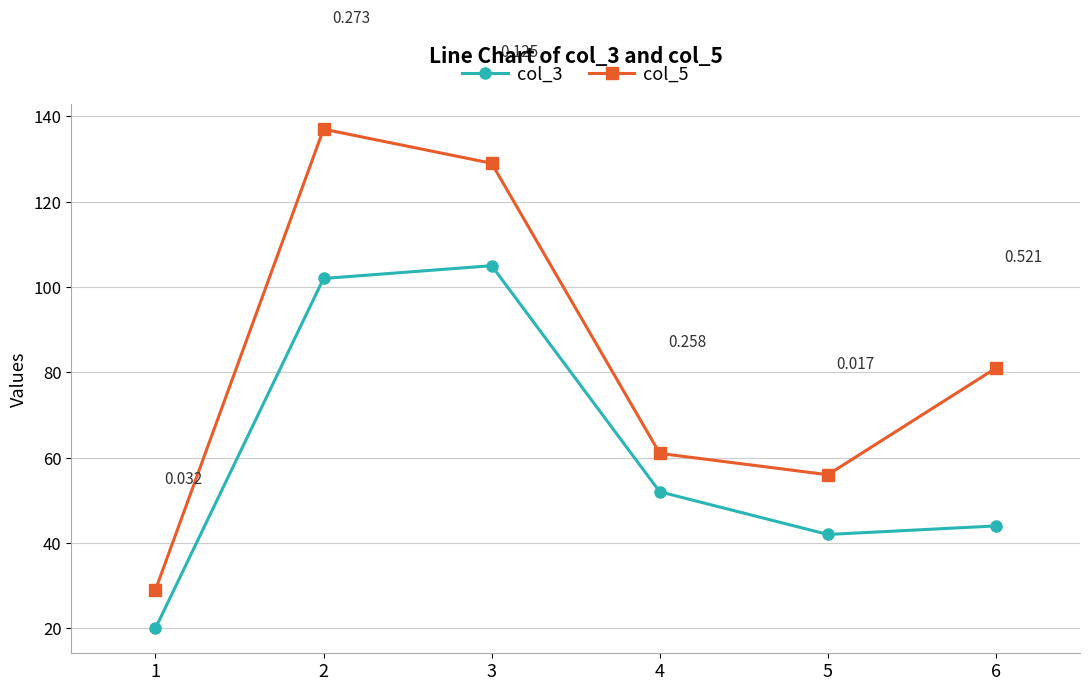

Reading left to right, what are all the values shown in this chart?

col_3: 1=20	2=102	3=105	4=52	5=42	6=44
col_5: 1=29	2=137	3=129	4=61	5=56	6=81